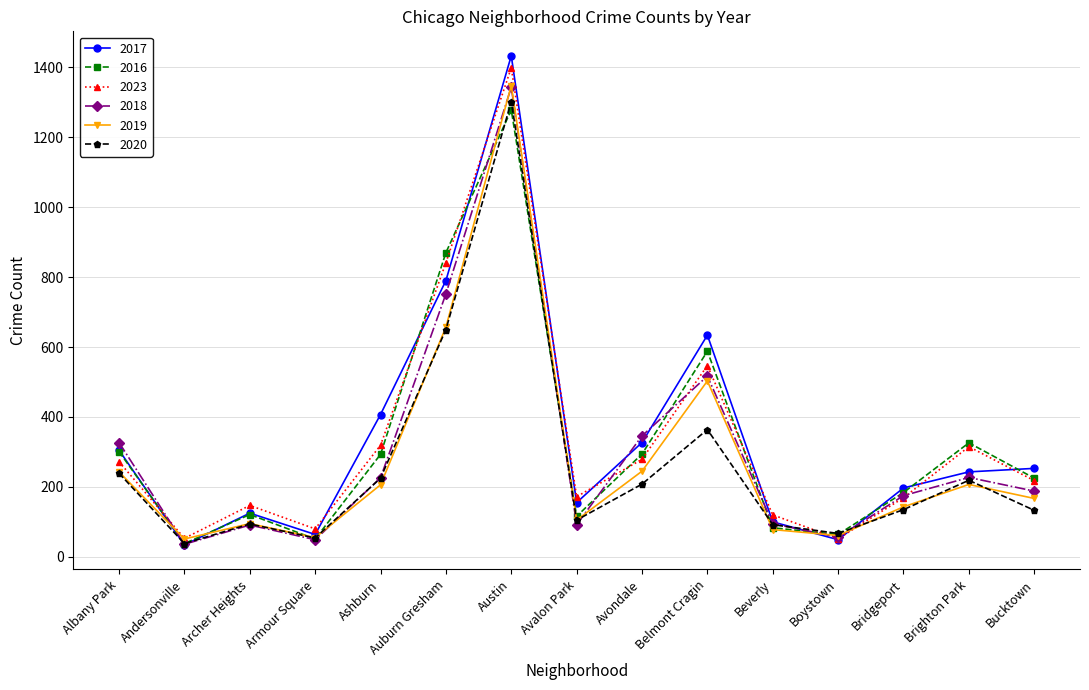

Is it true that 2023 equals 315 at Brighton Park?

True